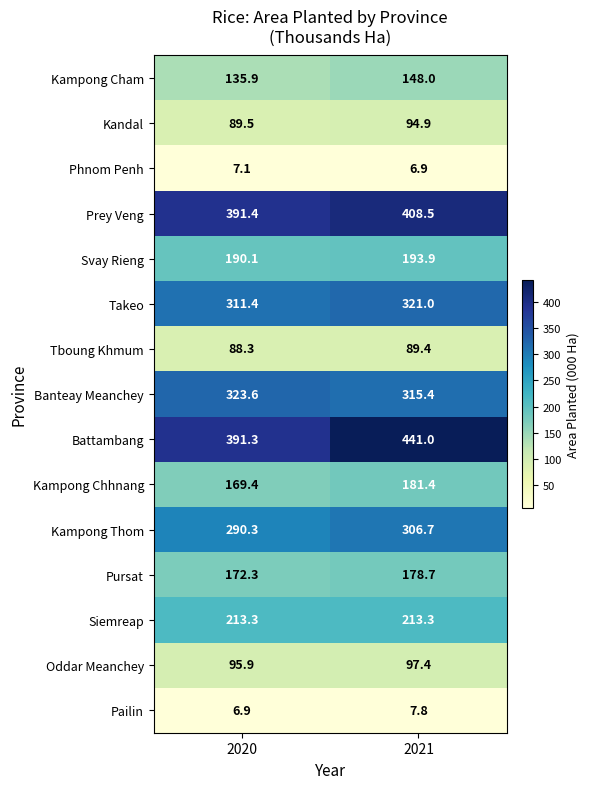

How many data points in Tboung Khmum are less than 89?

1